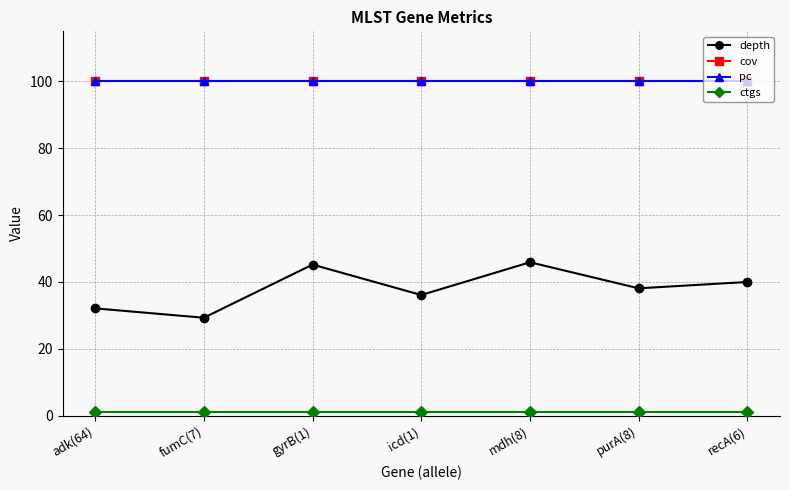

What is the label of the 5th point from the right?

gyrB(1)